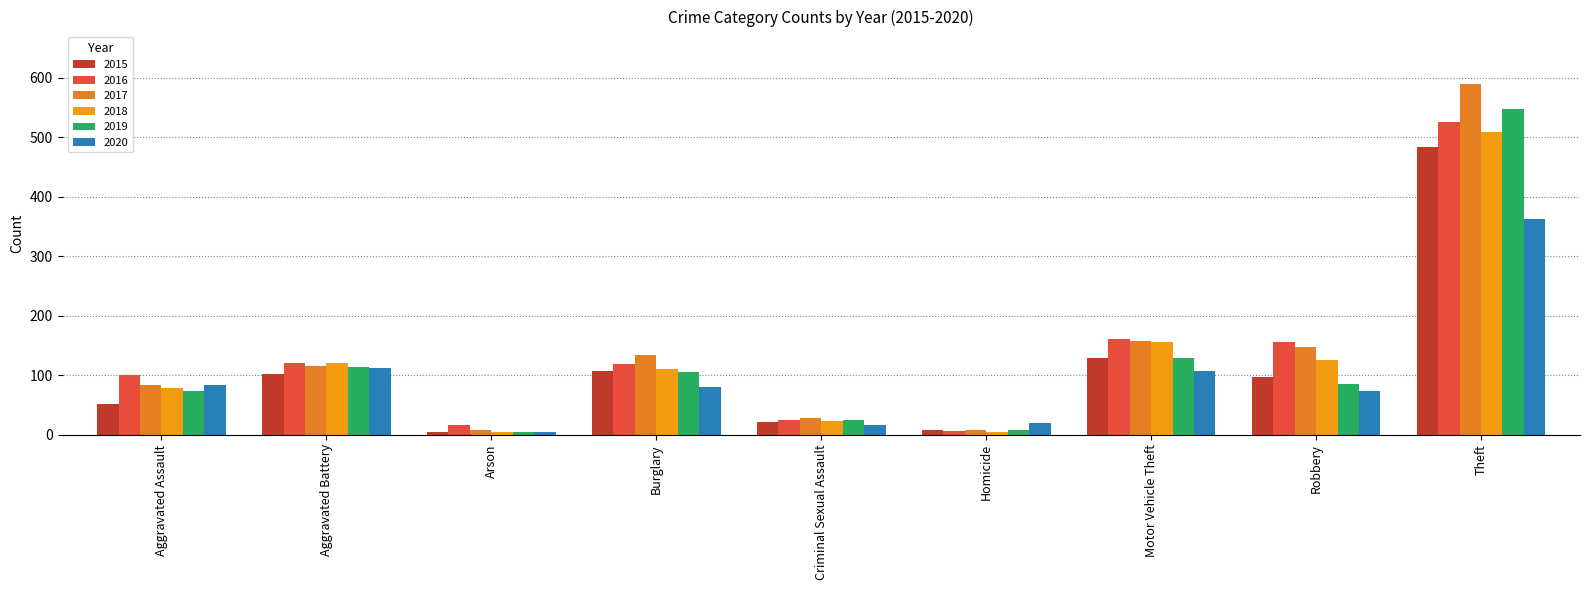

How many bars are there in total?

54